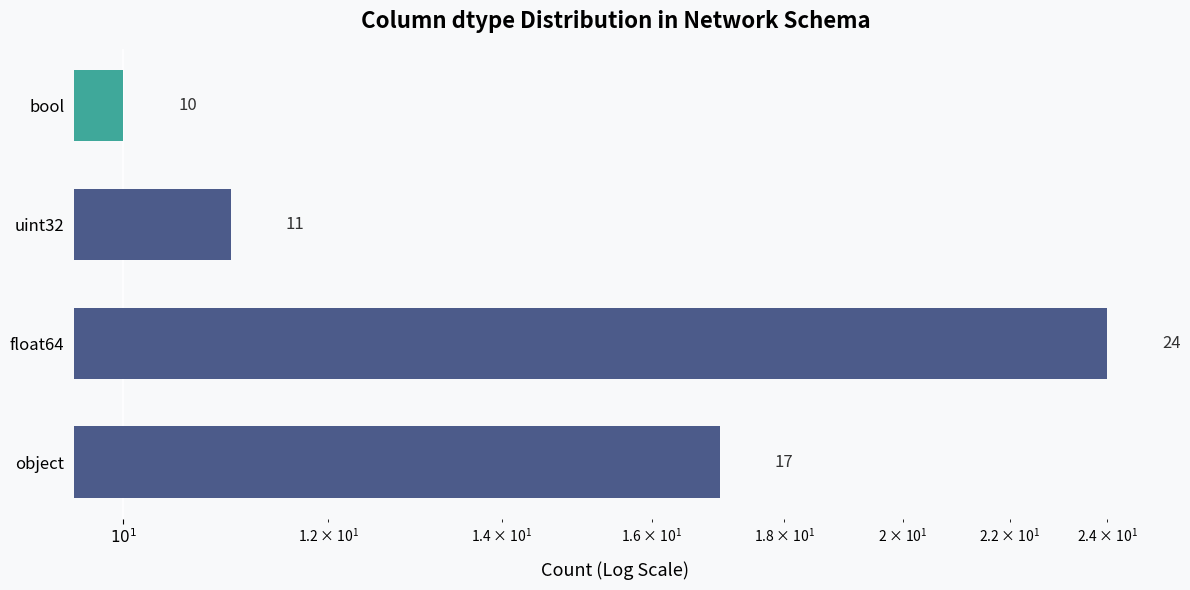

Reading left to right, list all the values displayed in this chart.

17	24	11	10